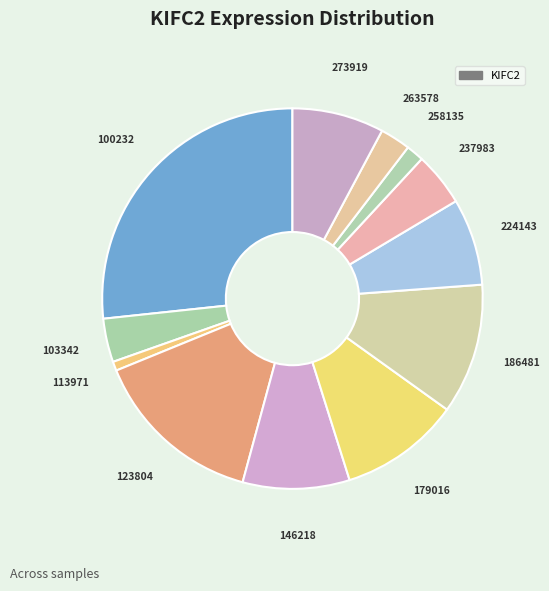

Count the number of slices in the pie.

12